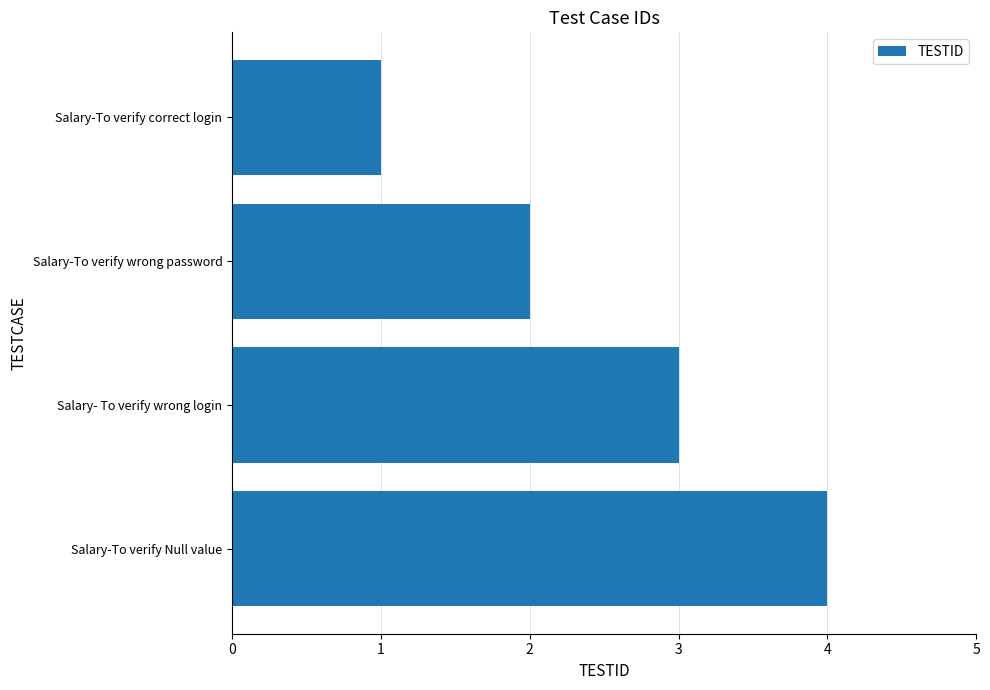

Count the values in the range 2 to 4.

3